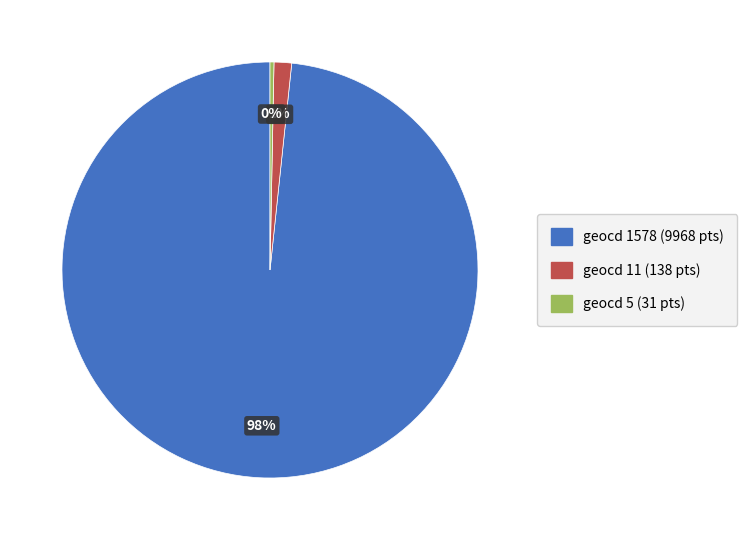

Which has a higher value, geocd 5 (31 pts) or geocd 1578 (9968 pts)?

geocd 1578 (9968 pts)